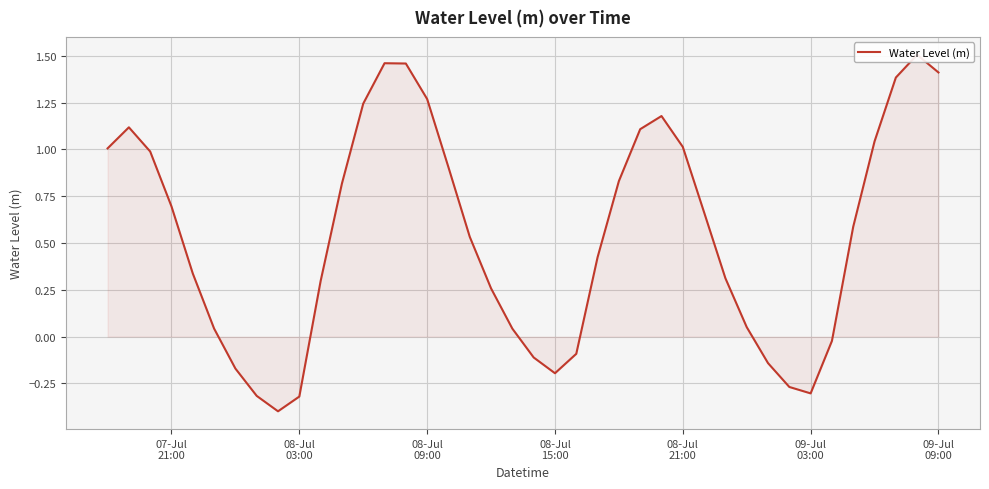

How many interior local peaks (higher than both neighbors) does the data have?

4